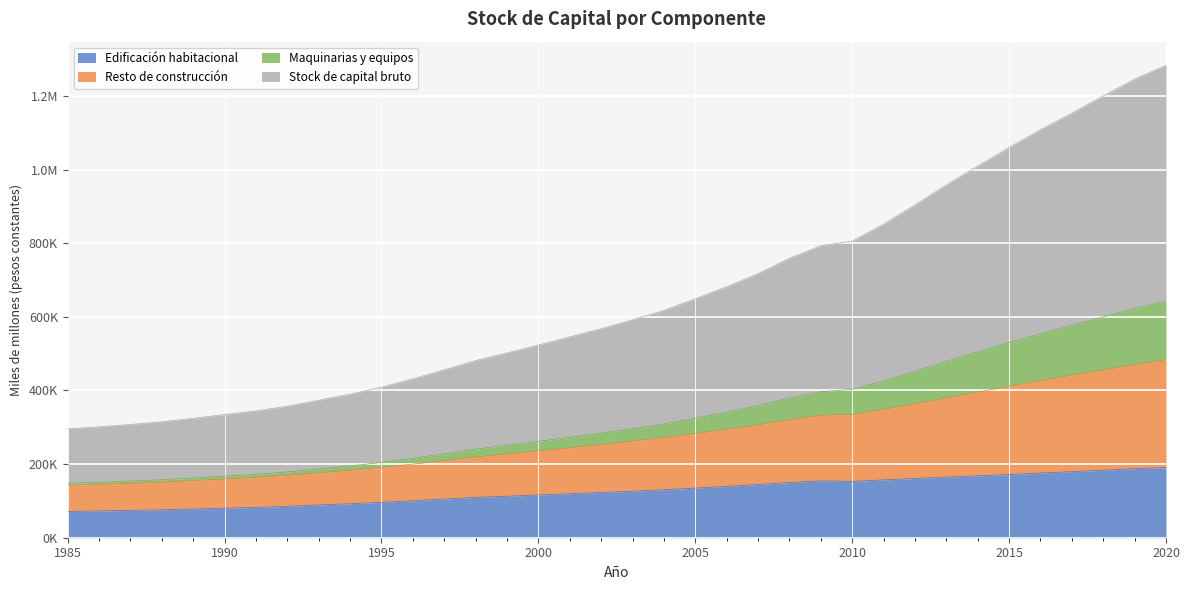

Does the chart display data point markers on the line(s)?

No